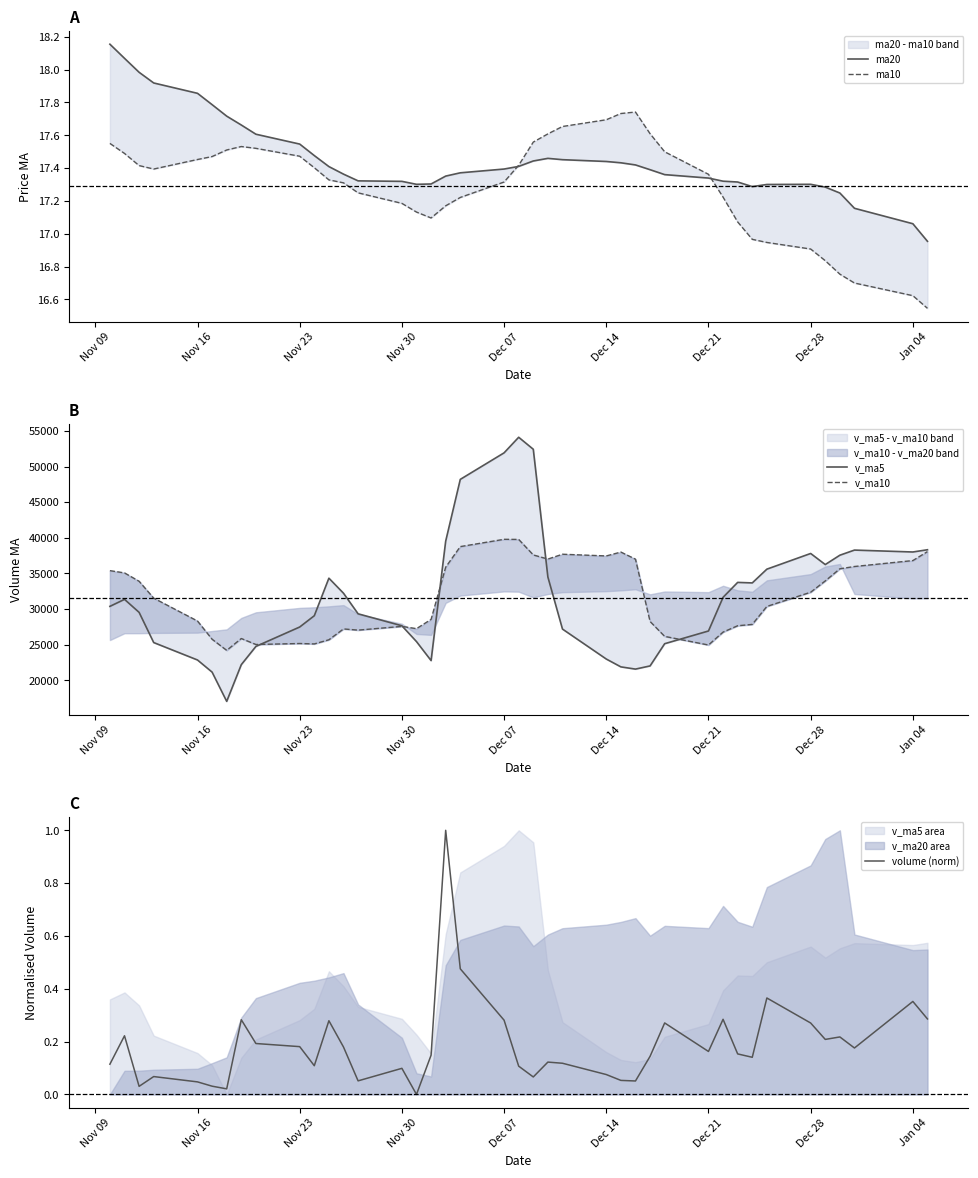

Does the chart have visible grid lines?

No